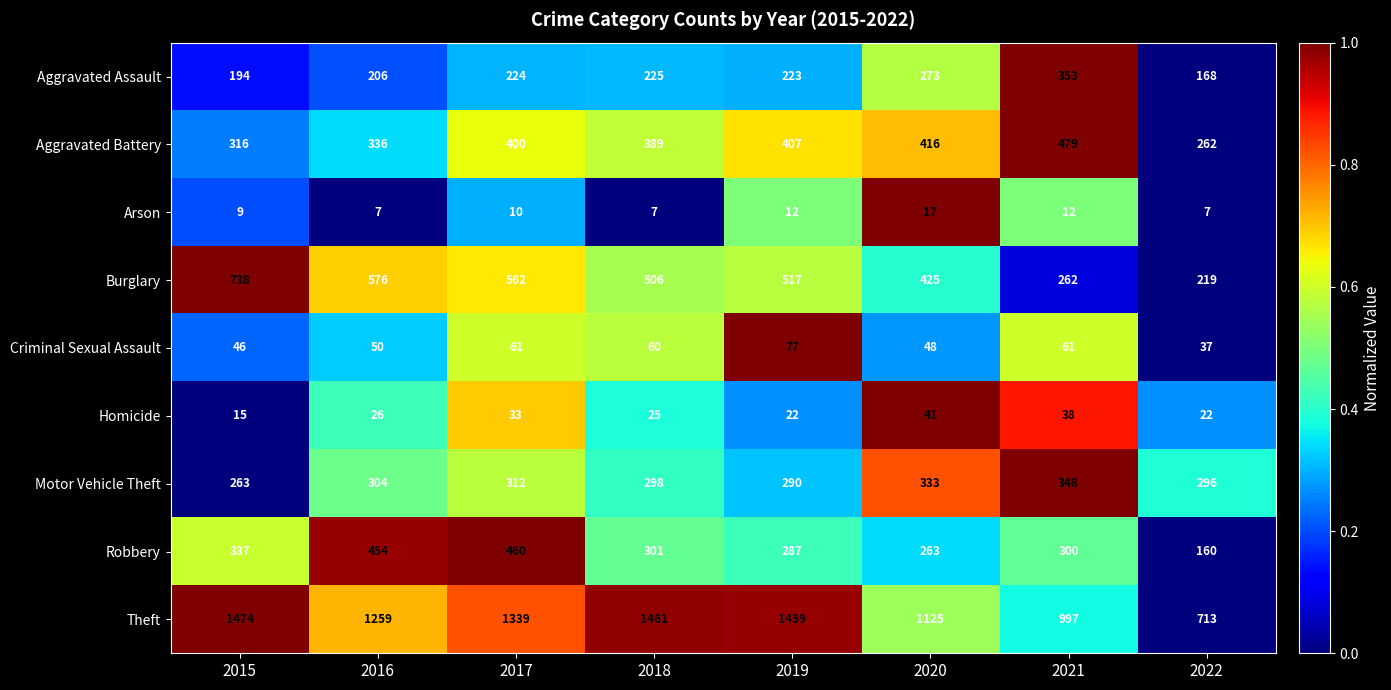

Which series has the largest total across all categories?

Theft